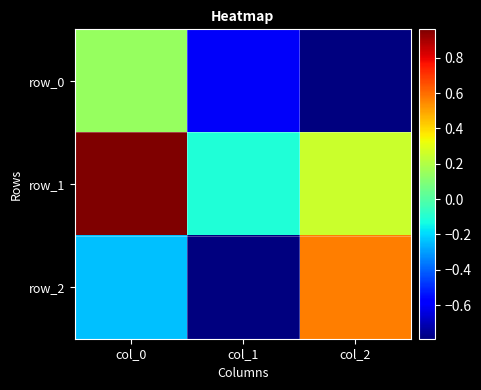

What is the average value of the row_2 series?

-0.2